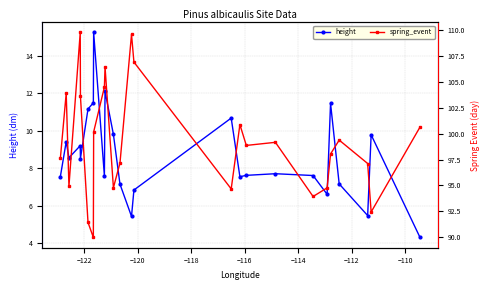

True or false: height has more than 2 points higher than both neighbors.

True